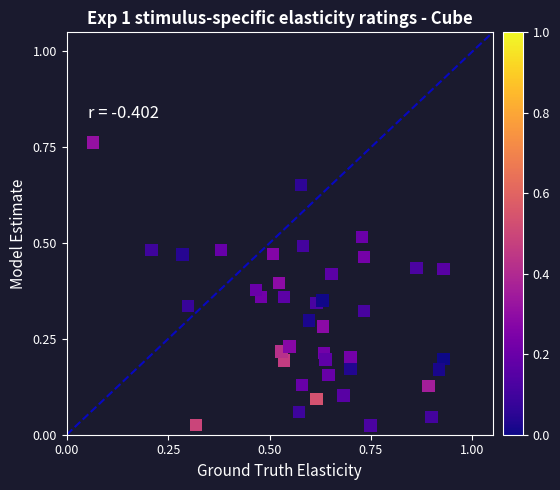

What is the range of X values (max minus min)?

0.9